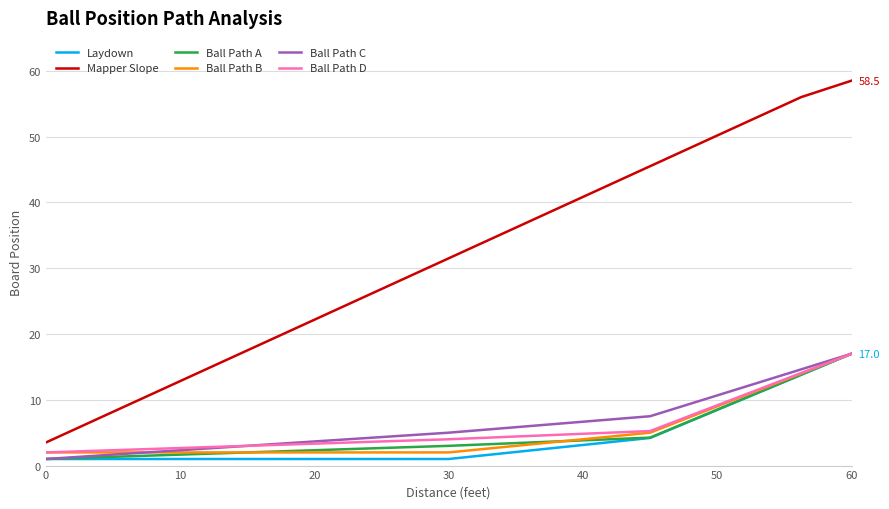

True or false: Mapper Slope and Ball Path C cross at least once.

False